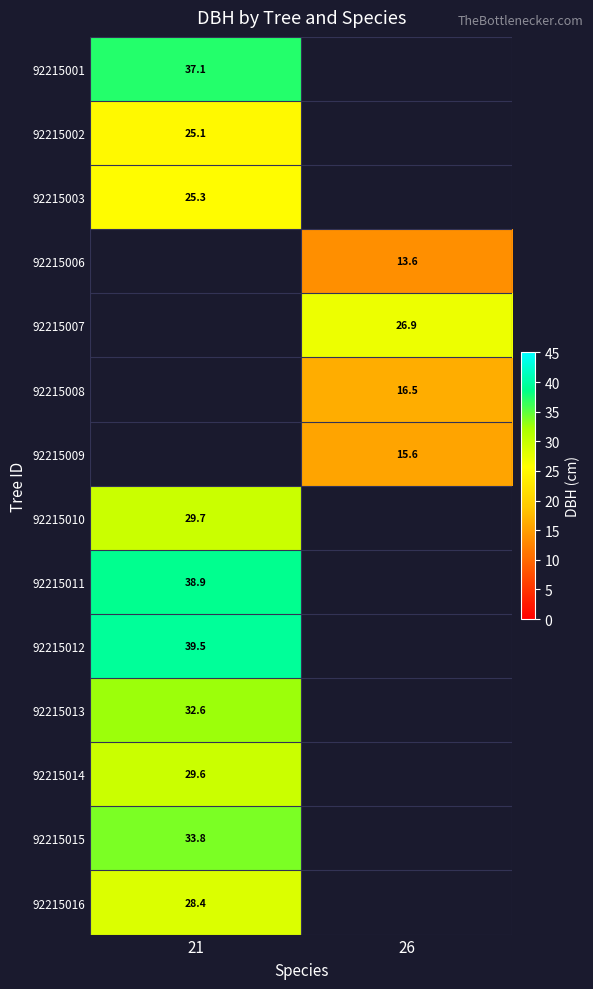

How many data points in 92215008 are above 16?

1